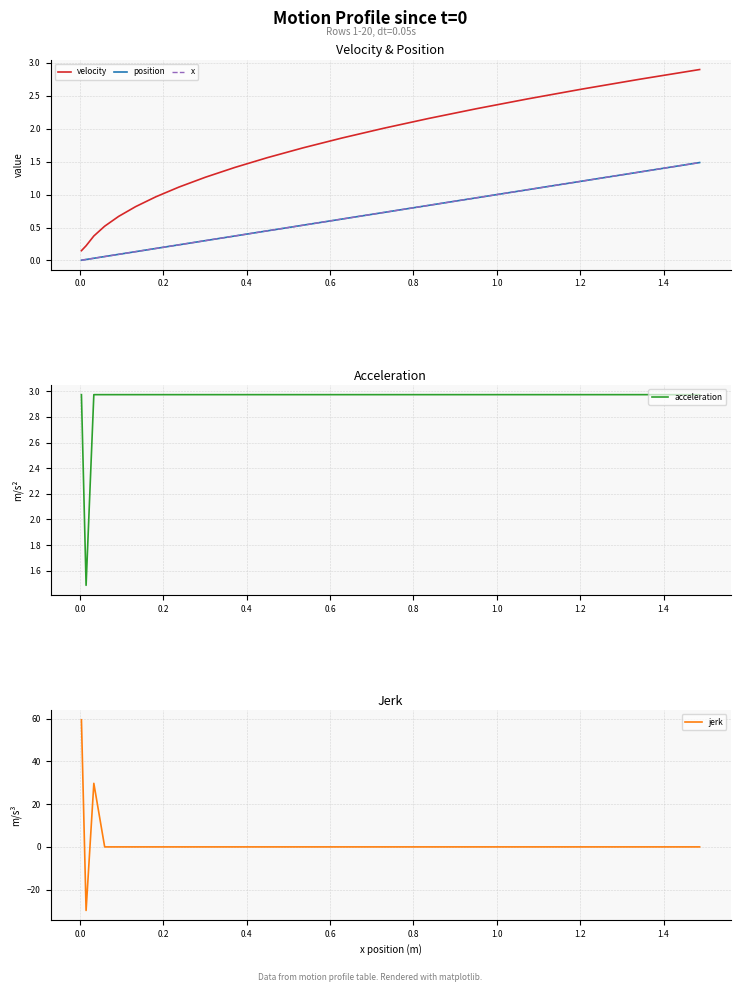

True or false: x and velocity cross at least once.

False